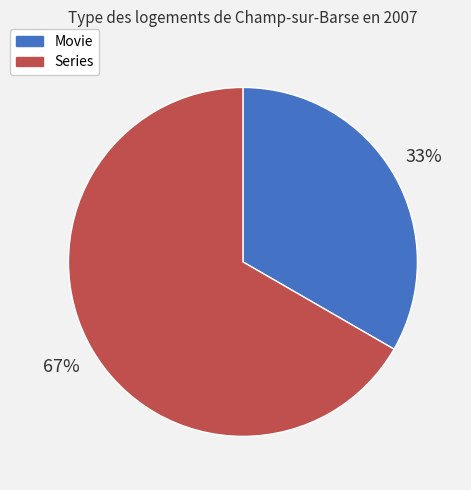

Count the number of slices in the pie.

2